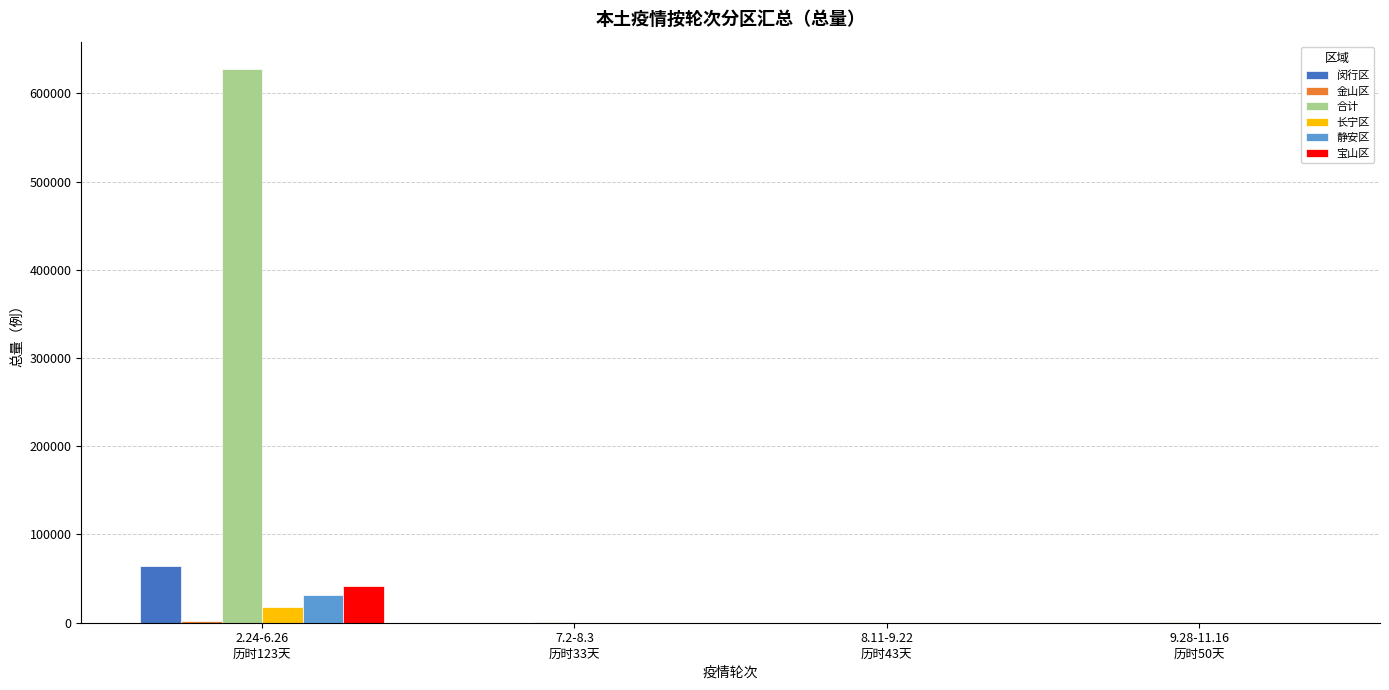

What is the sum of all 合计 values?

628742